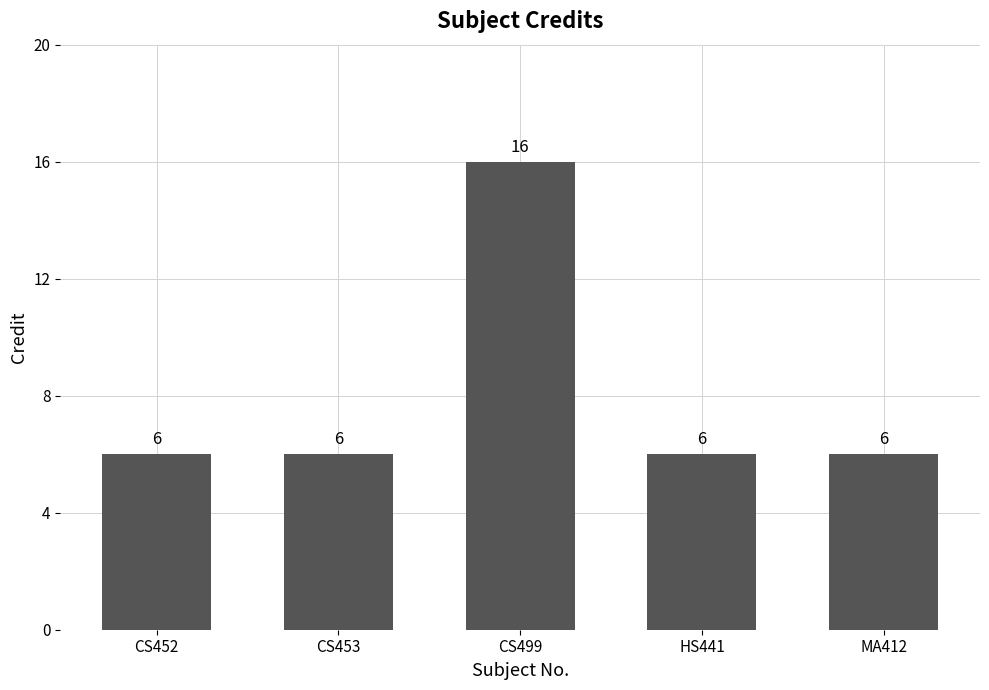

The chart shows a value of 6 at CS453. True or false?

True